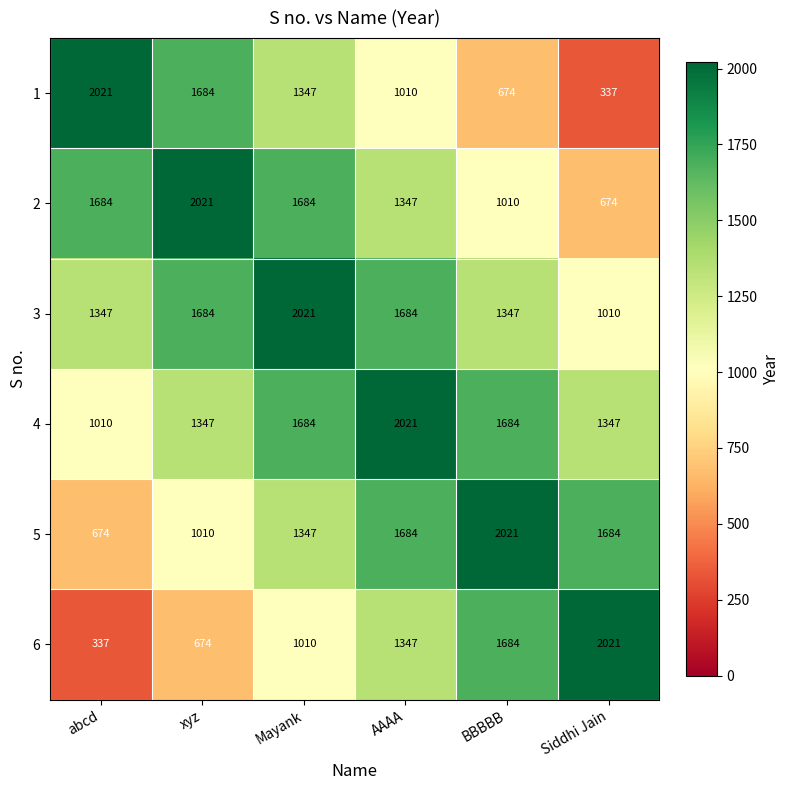

What is the difference between the 3 values at Siddhi Jain and abcd?

337